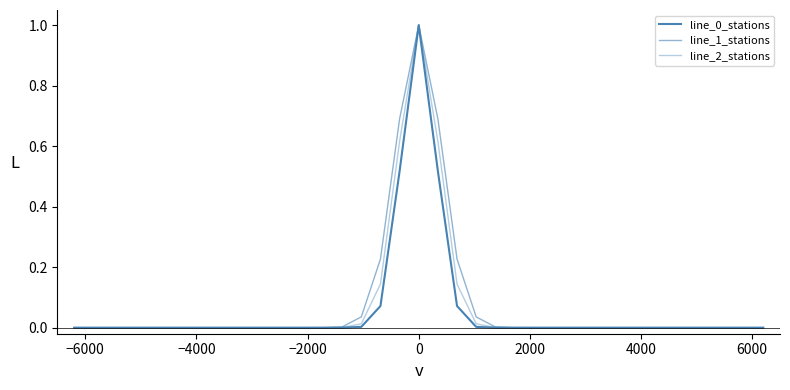

Is this an area chart (filled region under the line)?

No